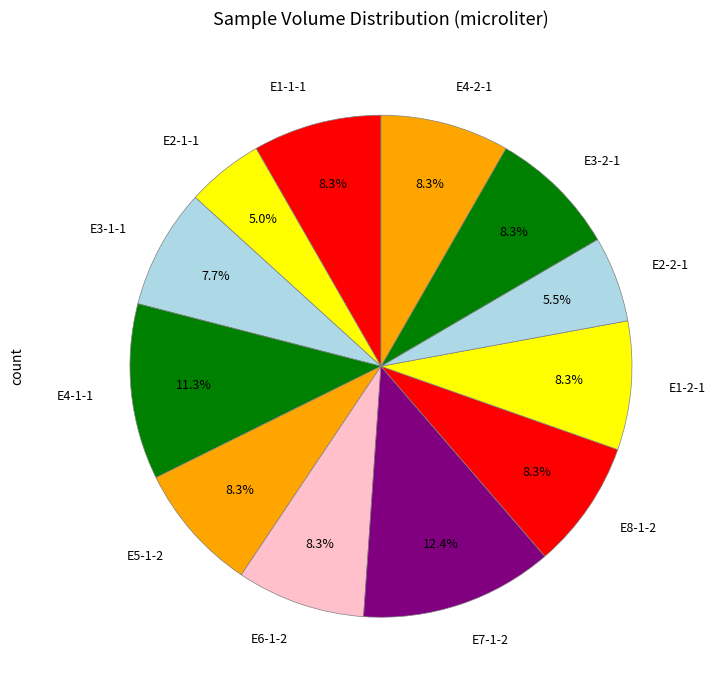

What is the largest slice in the pie chart?

E7-1-2